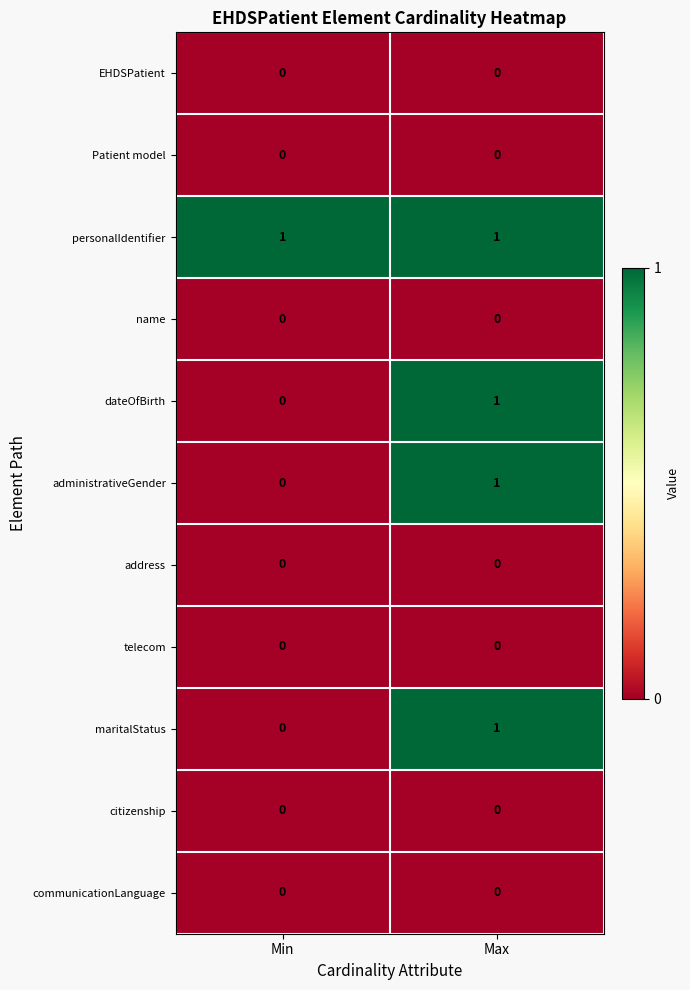

The EHDSPatient series shows 0 at Max. True or false?

True